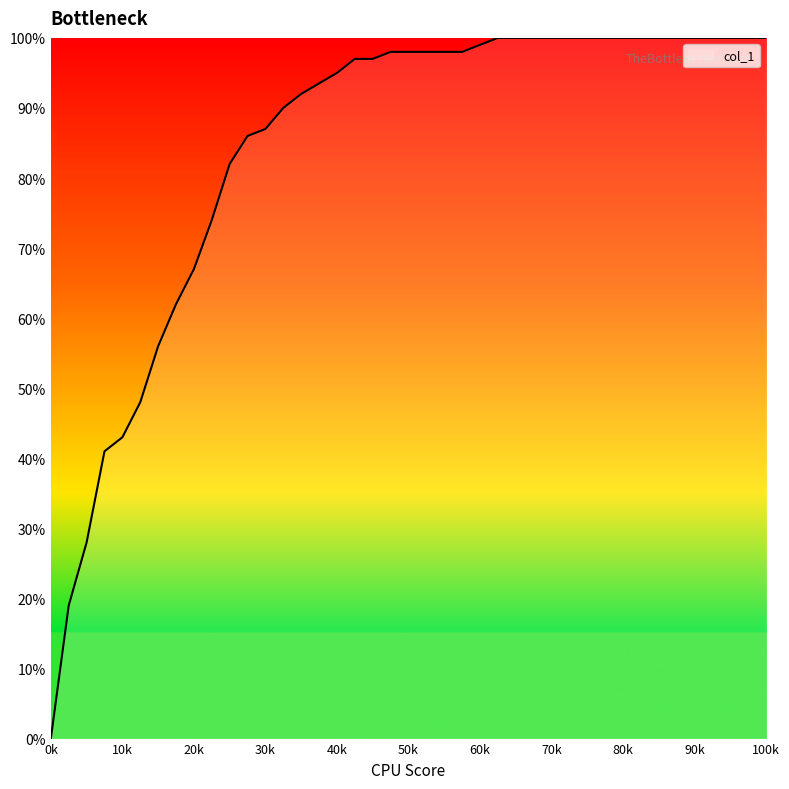

Reading right to left, what are all the values shown in this chart?

1.0	1.0	1.0	1.0	1.0	1.0	1.0	1.0	1.0	1.0	1.0	1.0	1.0	1.0	1.0	1.0	1.0	1.0	1.0	1.0	1.0	1.0	1.0	1.0	0.9	0.9	0.9	0.9	0.9	0.8	0.7	0.7	0.6	0.6	0.5	0.4	0.4	0.3	0.2	0.0